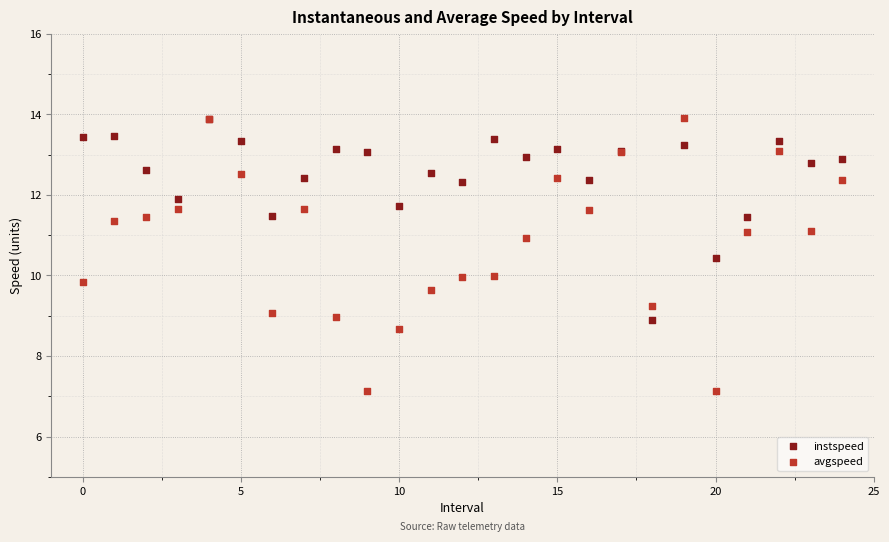

What are all the series names shown in the legend?

instspeed, avgspeed